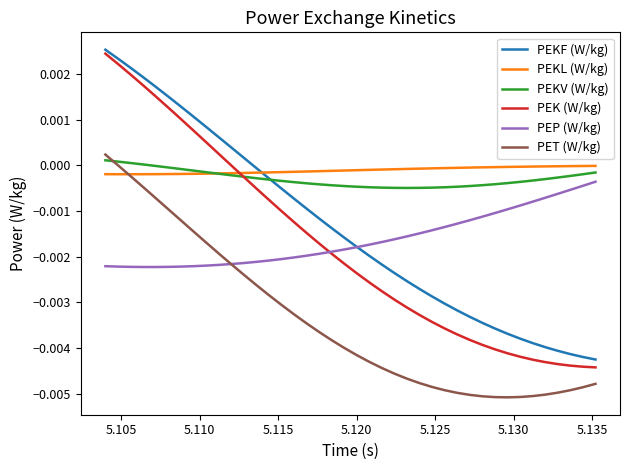

How many times do PEP (W/kg) and PEK (W/kg) cross each other?

1